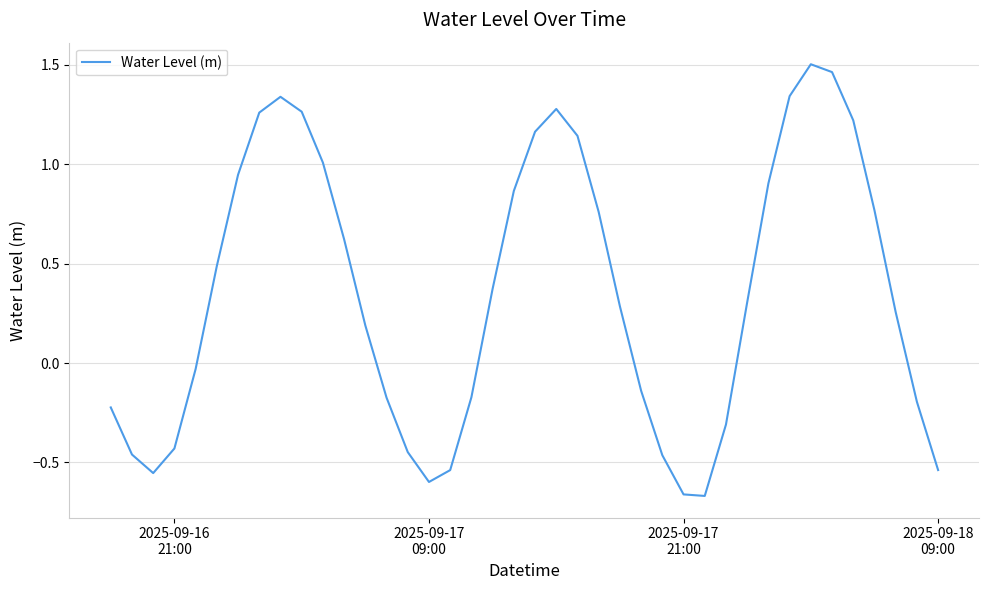

What is the difference between the maximum and minimum values?

2.2